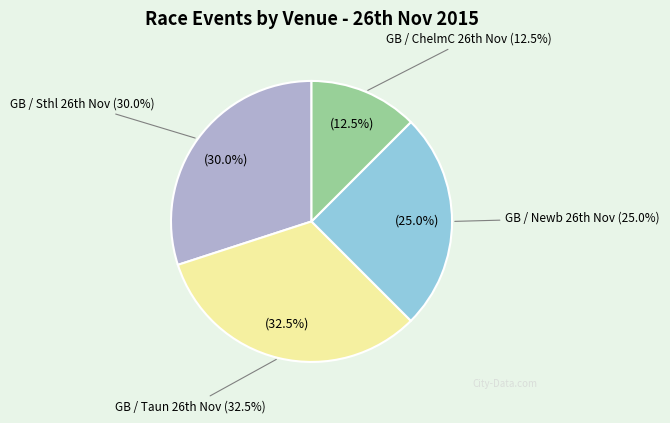

Rank the categories by value from highest to lowest.

GB / Taun 26th Nov, GB / Sthl 26th Nov, GB / Newb 26th Nov, GB / ChelmC 26th Nov